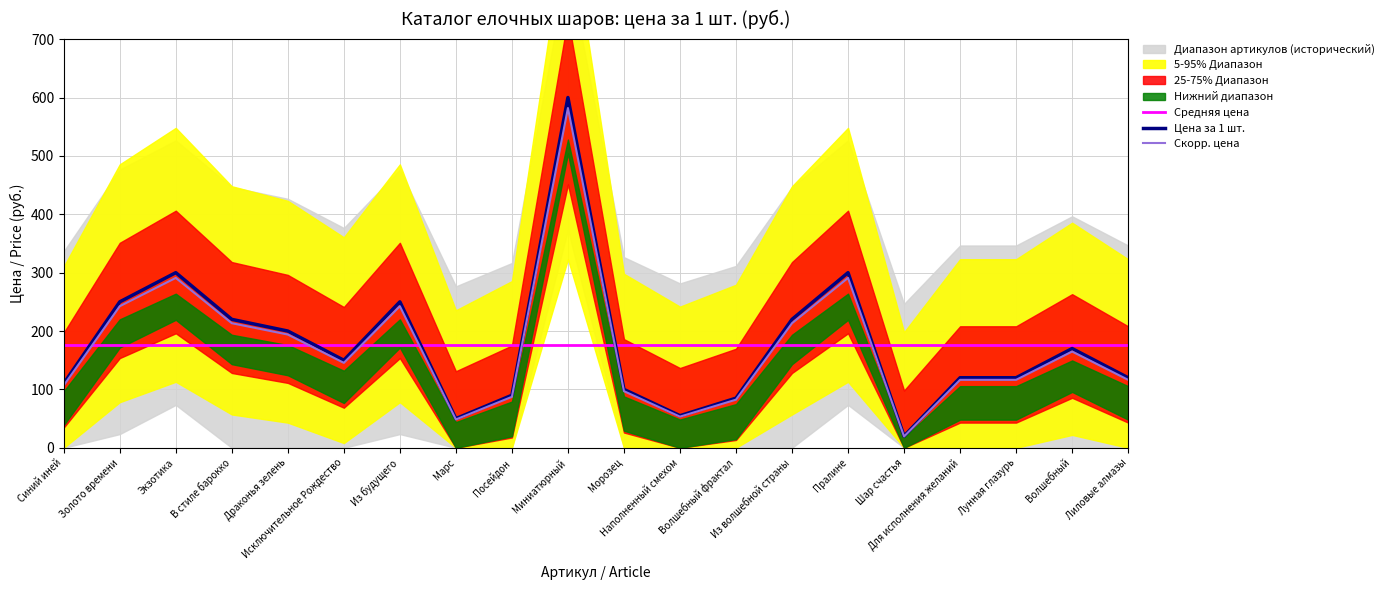

The value of Средняя цена at Синий иней is 176.5. True or false?

True